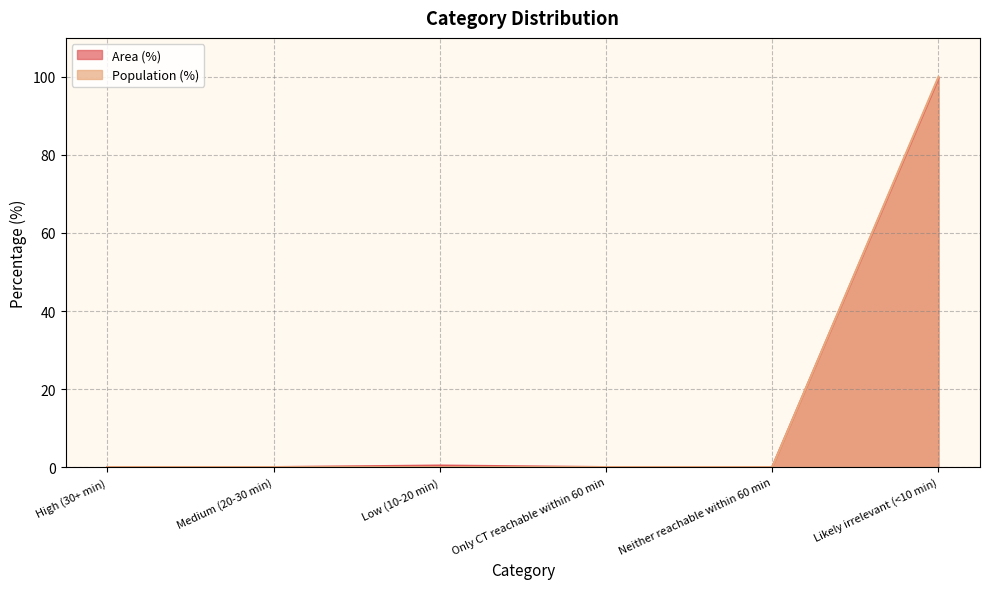

Is it true that Population (%) equals 47.2 at Likely irrelevant (<10 min)?

False